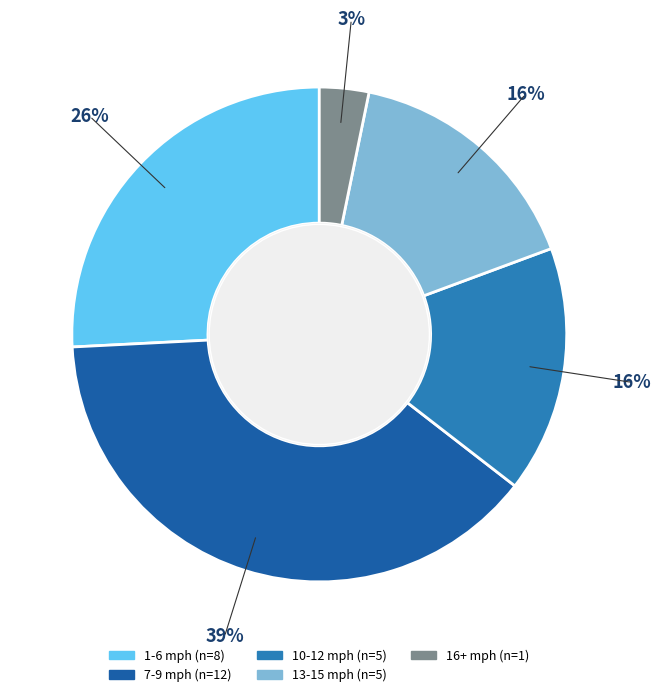

Does any single category account for the majority?

No